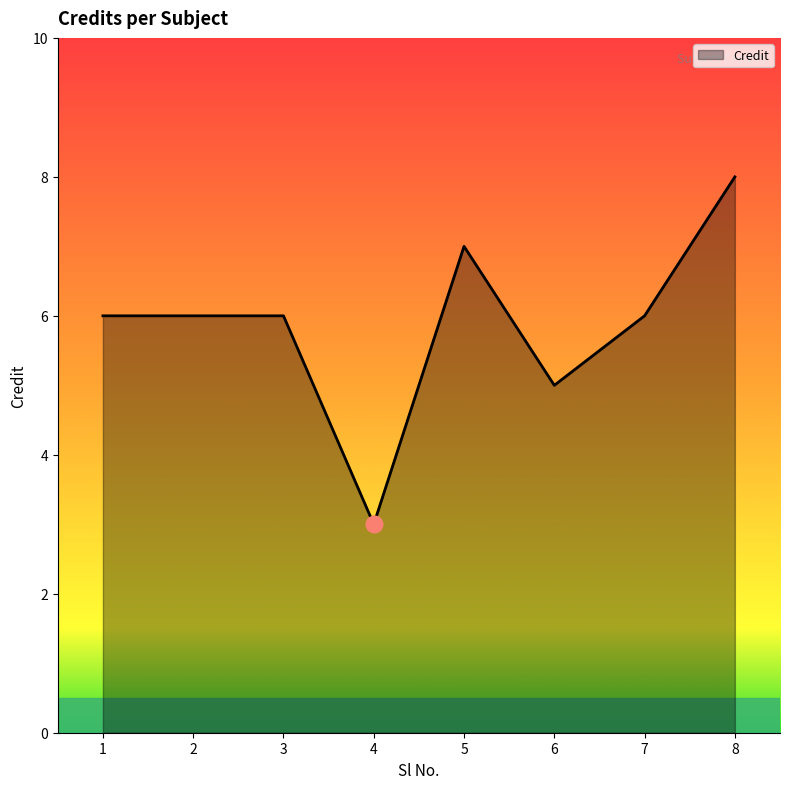

Which has a higher value, 8 or 2?

8